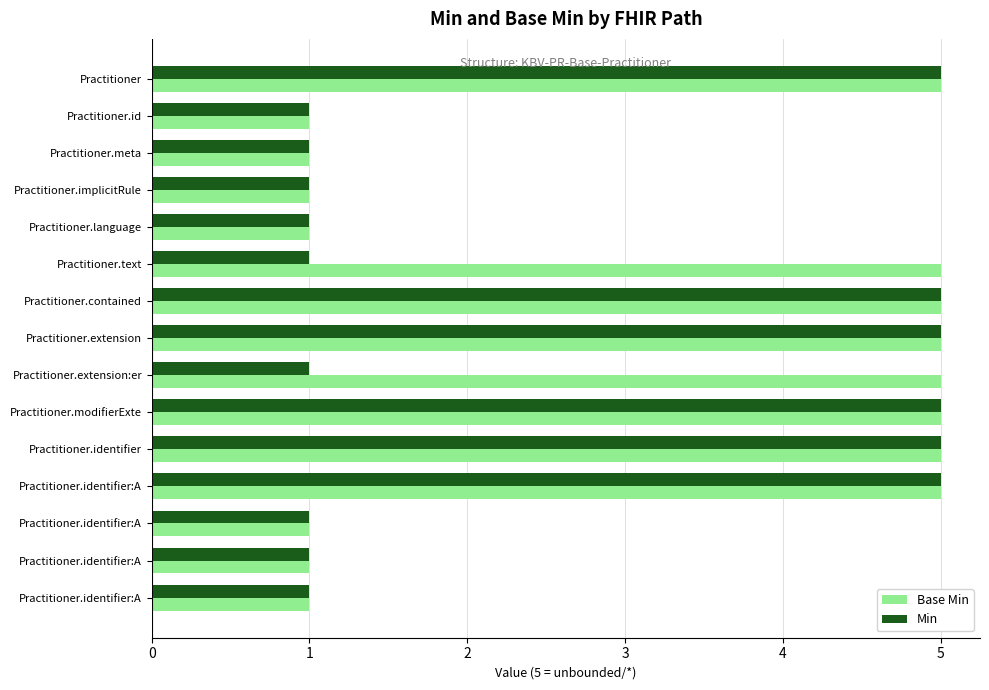

Reading right to left, what are all the values shown in this chart?

Base Min: 1	1	1	5	5	5	5	5	5	5	1	1	1	1	5
Min: 1	1	1	5	5	5	1	5	5	1	1	1	1	1	5